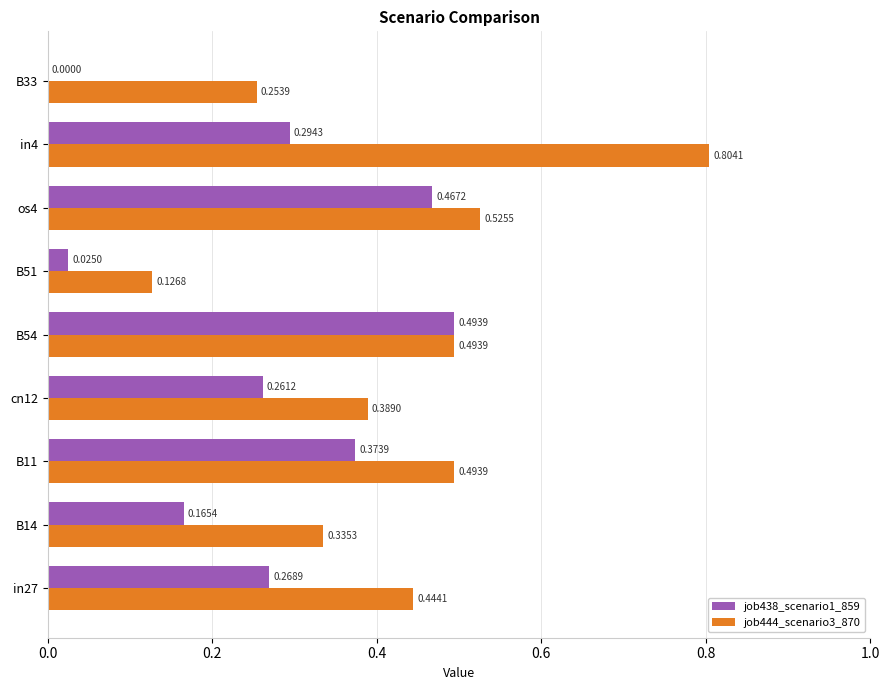

What is the sum of all job444_scenario3_870 values?

3.9